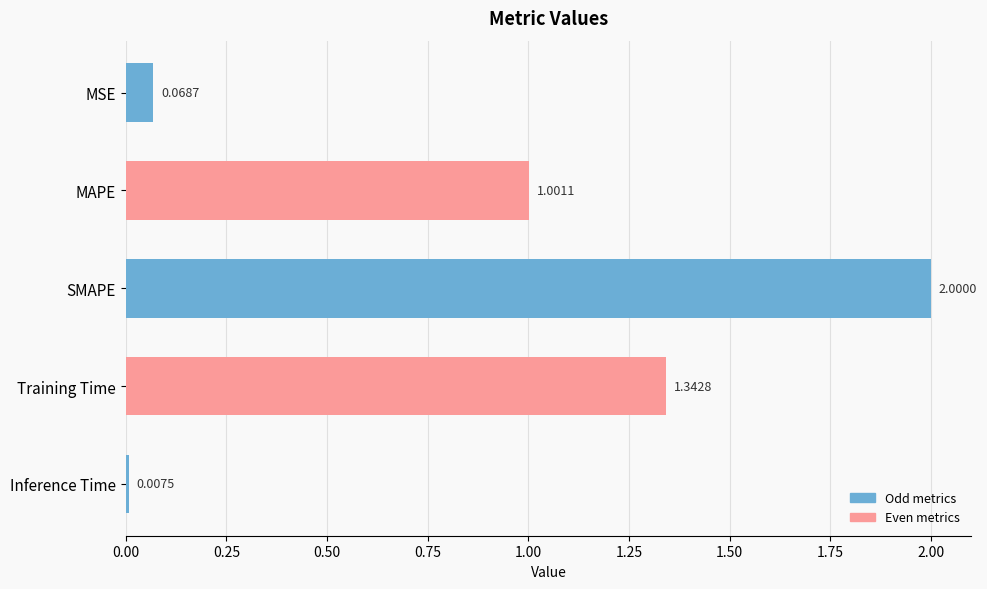

What is the label of the 2nd bar from the bottom?

Training Time